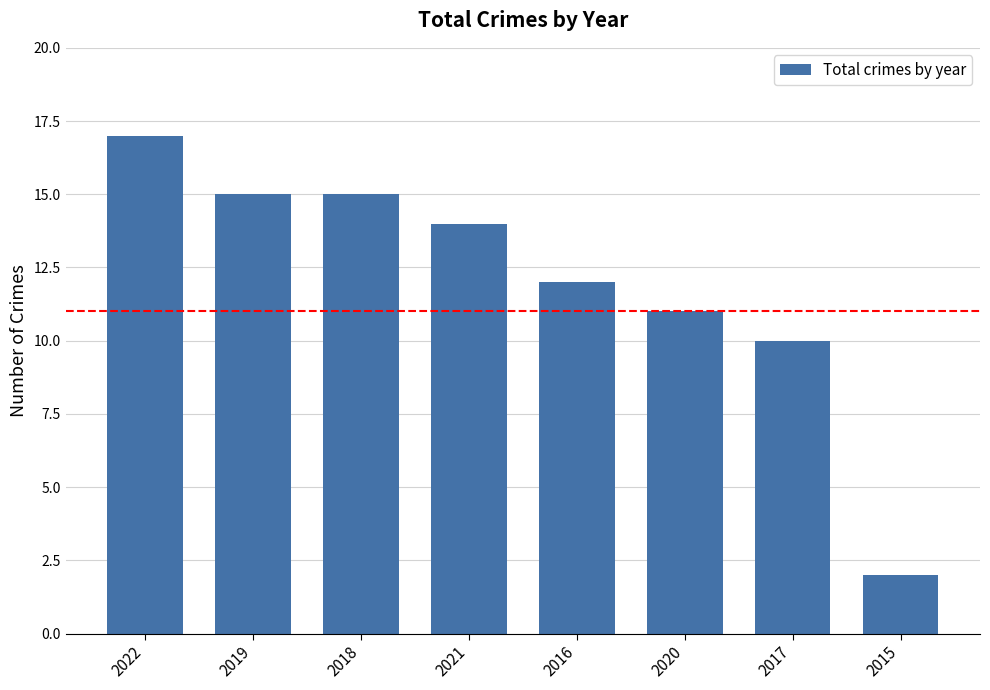

Approximately how many times larger is the value at 2020 compared to 2022?

0.6